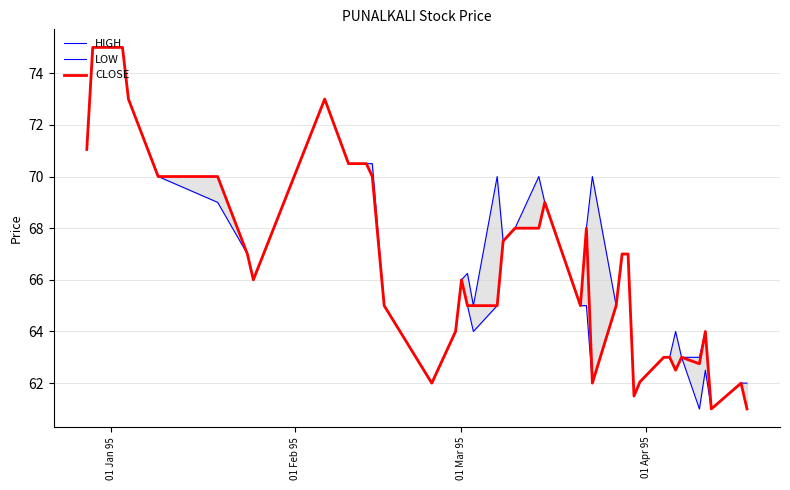

The CLOSE series shows 44.7 at 12. True or false?

False